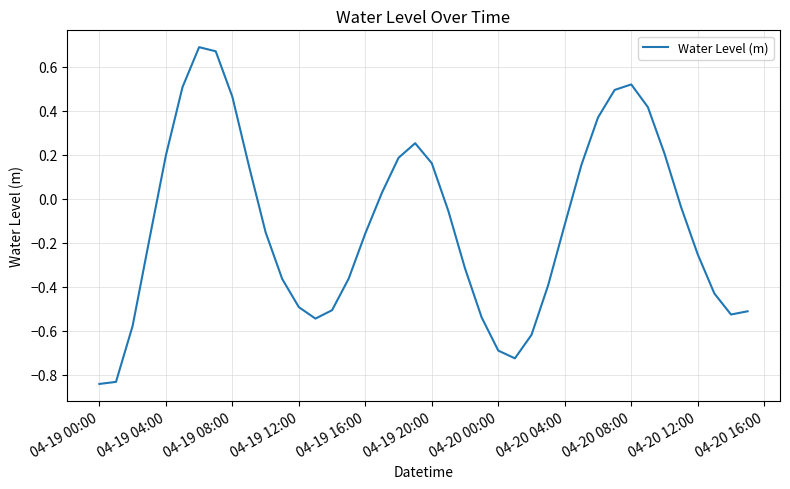

What is the difference between the maximum and minimum values?

1.5